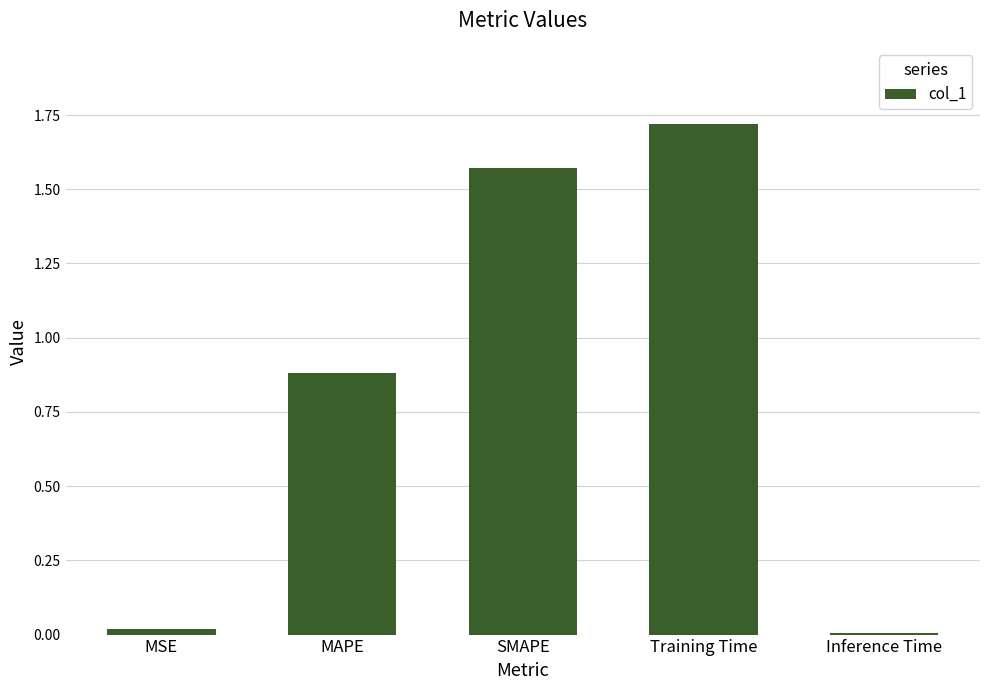

What is the difference between the values at SMAPE and Training Time?

0.1